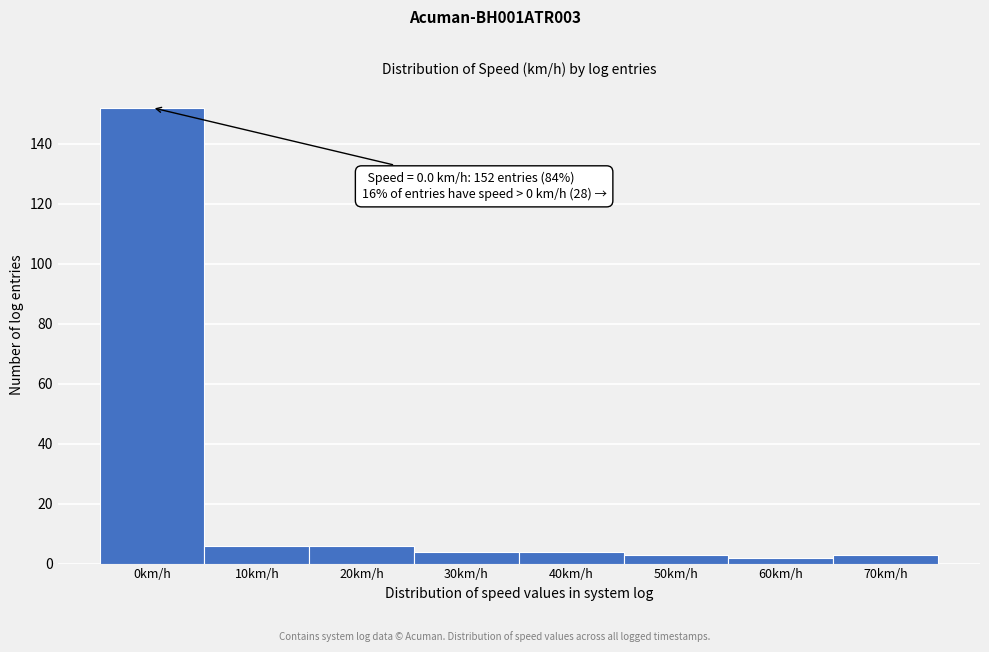

Reading left to right, what are all the values shown in this chart?

152	6	6	4	4	3	2	3